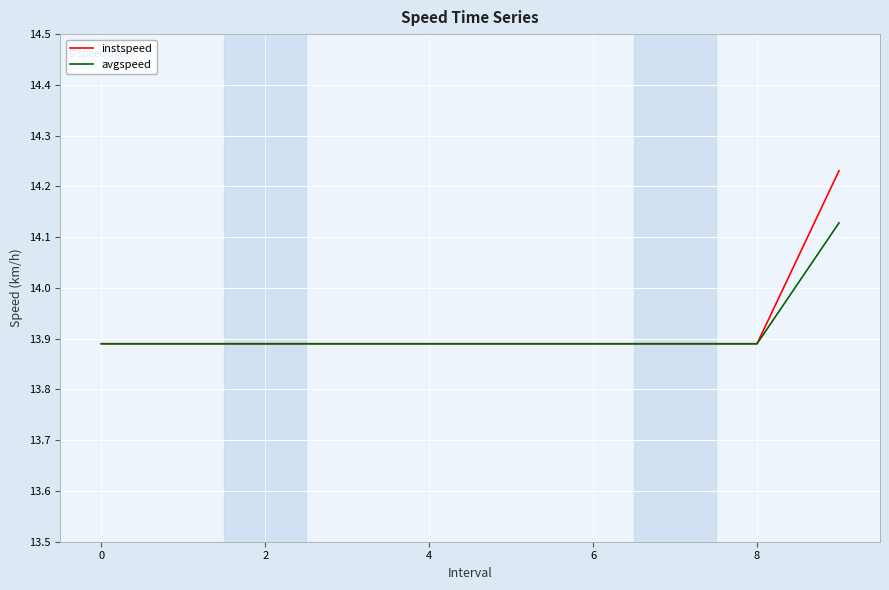

List the series in order of their peak value, highest first.

instspeed, avgspeed